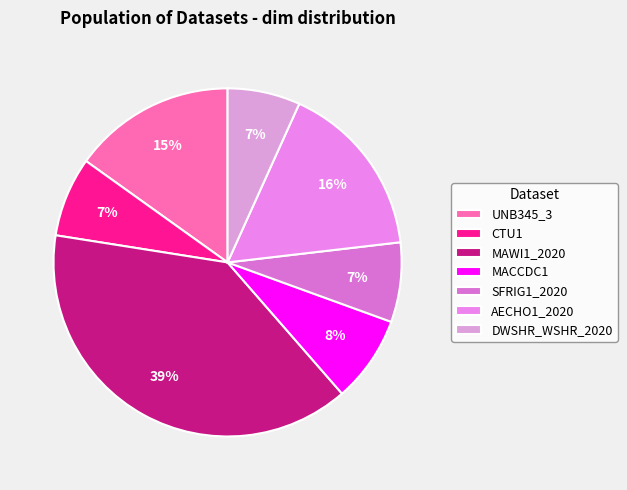

What percentage is NOT represented by SFRIG1_2020?

92.6%